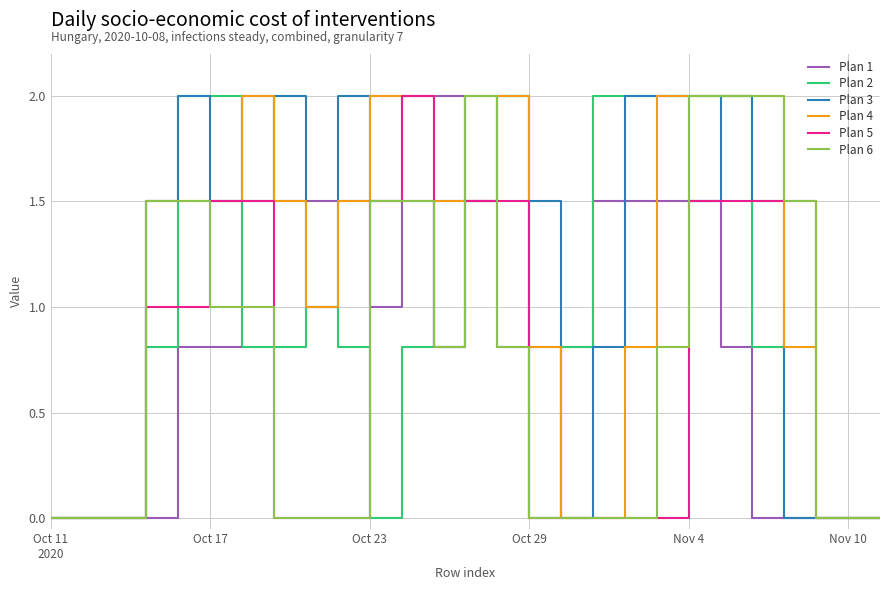

What is the maximum value shown in the chart?

2.0